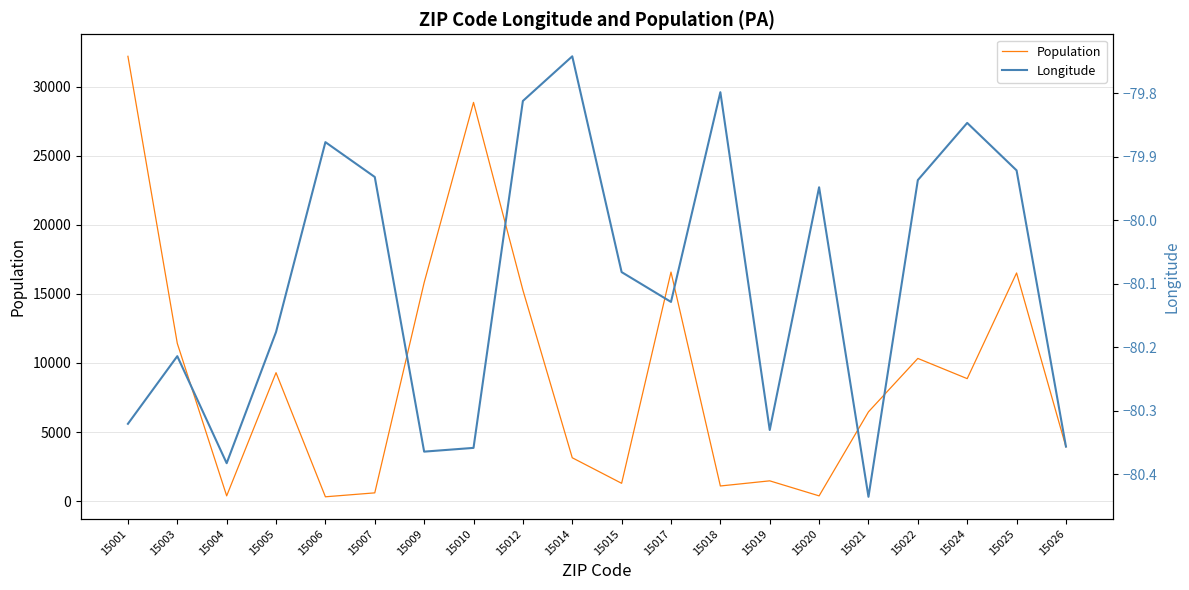

What is the smallest value displayed?

-80.4